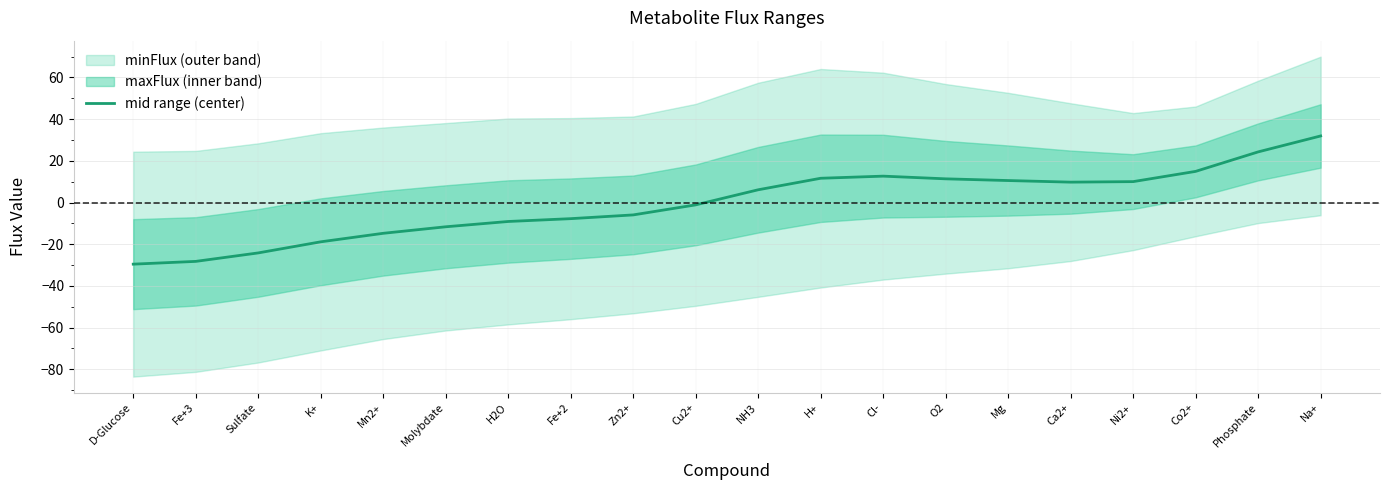

Is it true that the value at Na+ is 46.9?

False